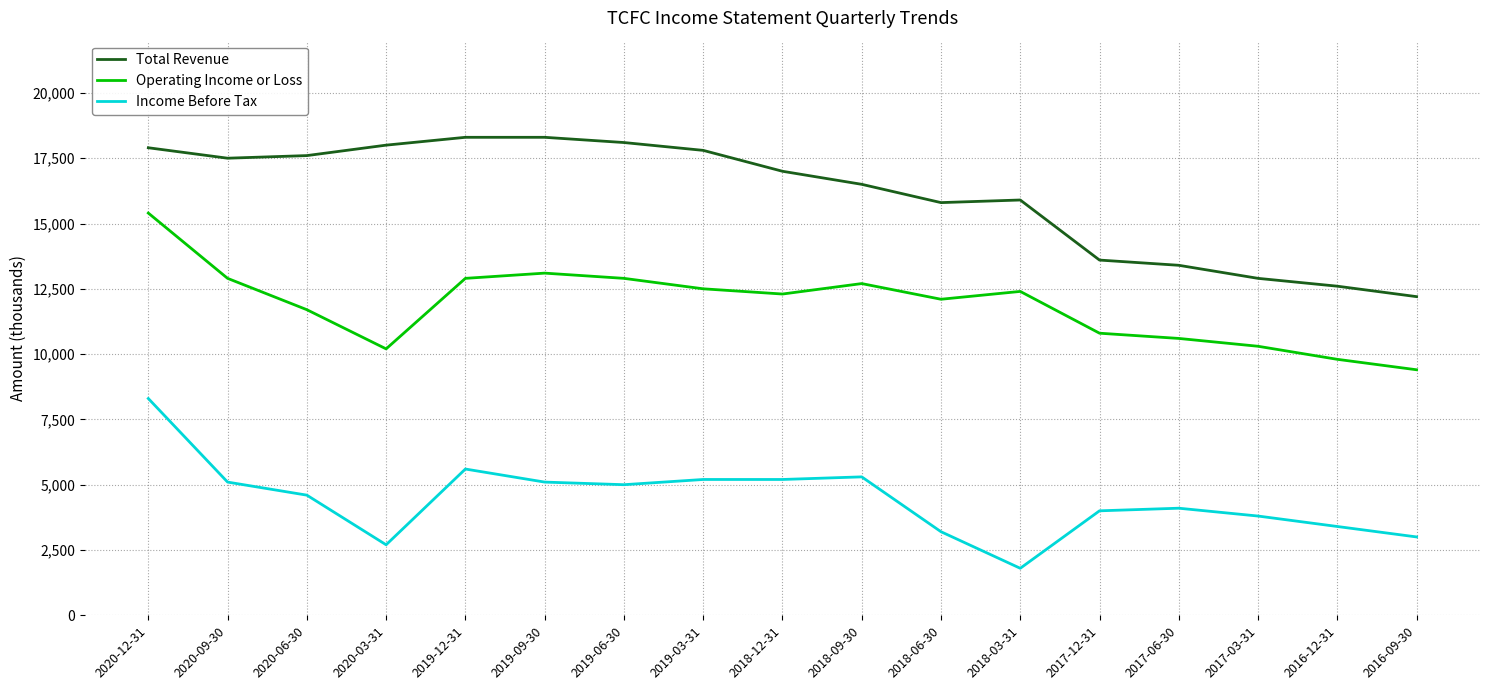

Reading left to right, what are all the values shown in this chart?

Total Revenue: 17900	17500	17600	18000	18300	18300	18100	17800	17000	16500	15800	15900	13600	13400	12900	12600	12200
Operating Income or Loss: 15400	12900	11700	10200	12900	13100	12900	12500	12300	12700	12100	12400	10800	10600	10300	9800	9400
Income Before Tax: 8300	5100	4600	2700	5600	5100	5000	5200	5200	5300	3200	1800	4000	4100	3800	3400	3000